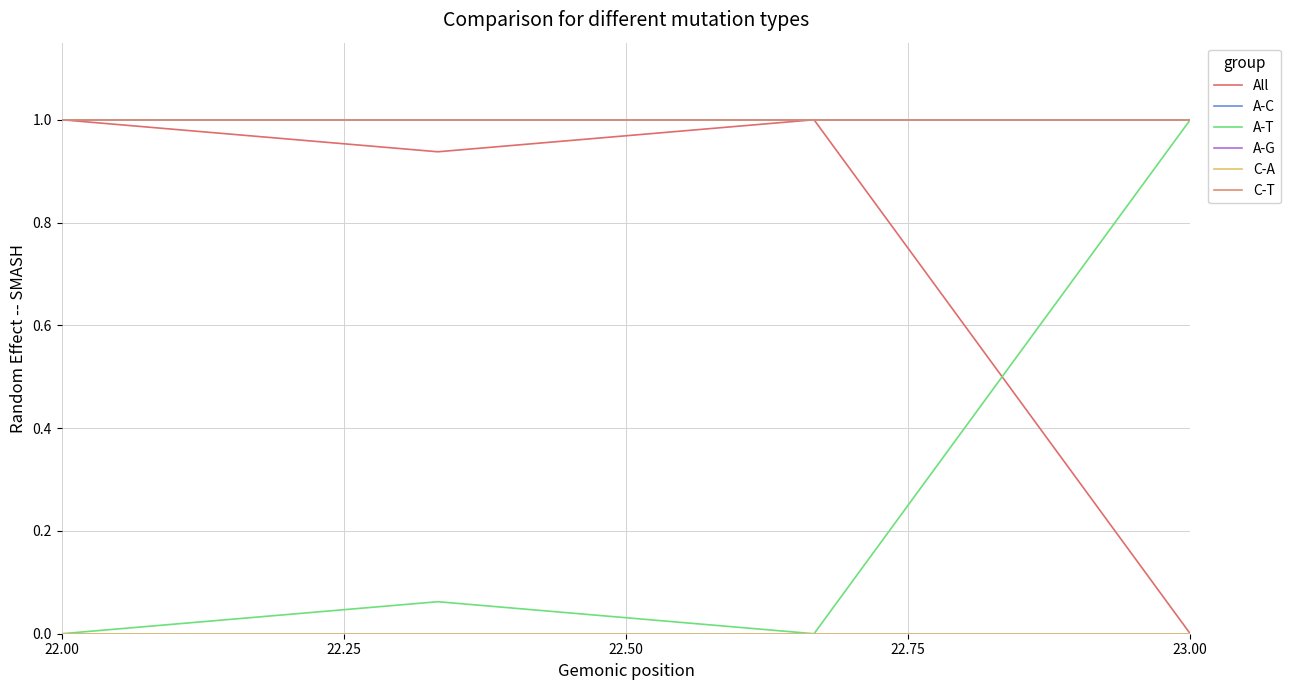

Does the chart have visible grid lines?

Yes